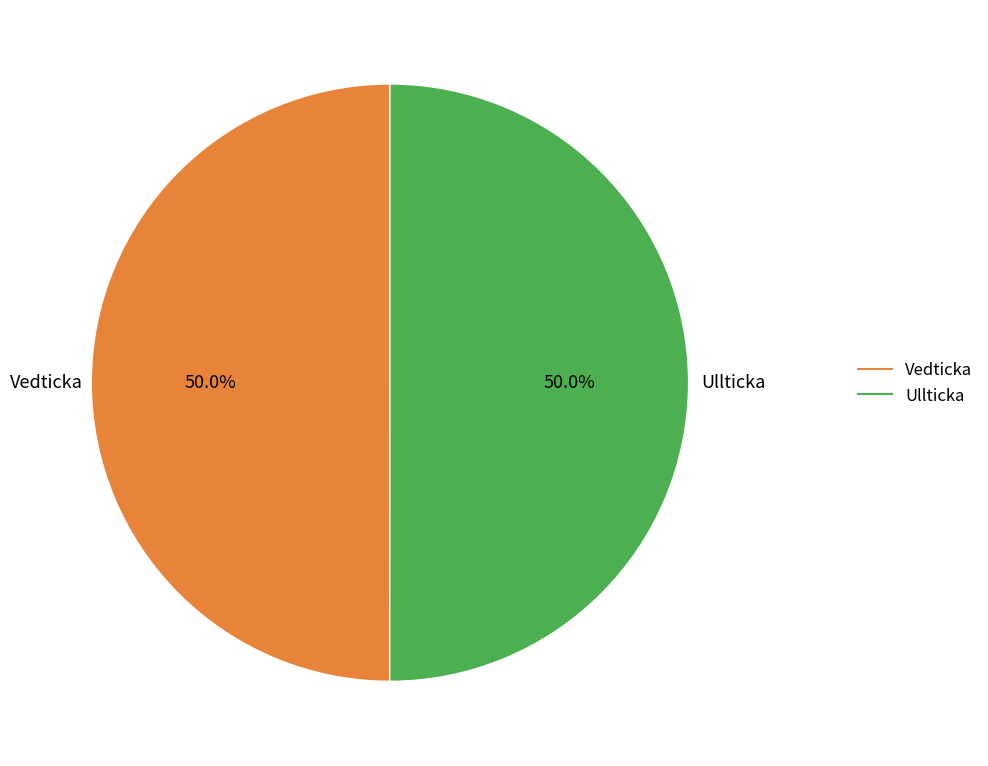

The Ullticka slice represents 50% of the pie. True or false?

True